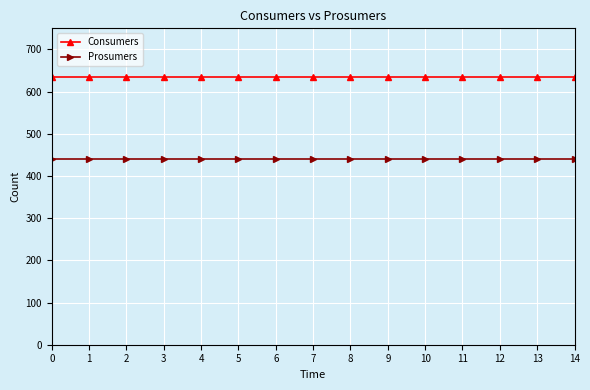

True or false: Prosumers has a value of 717 at 9.

False